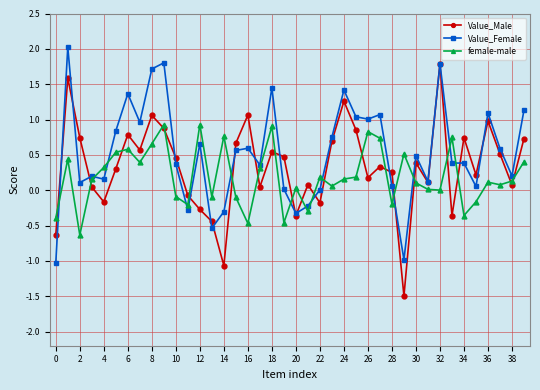

Which series has the largest total across all categories?

Value_Female